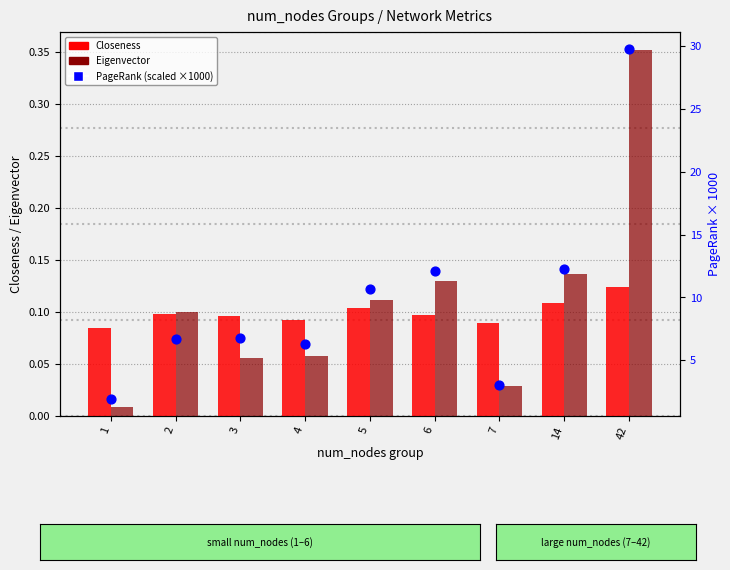

At which category is the sum across all series the highest?

42